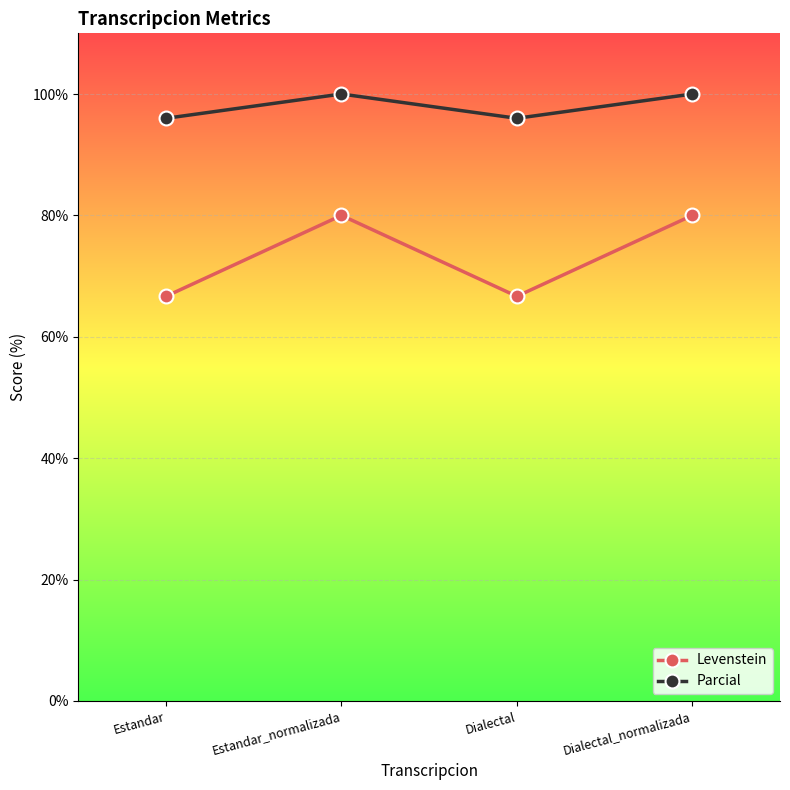

Is it true that Parcial equals 63.3 at Dialectal_normalizada?

False